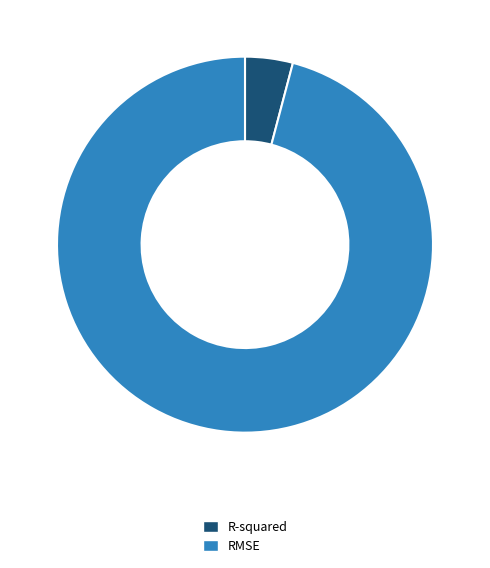

How many segments does this pie chart have?

2